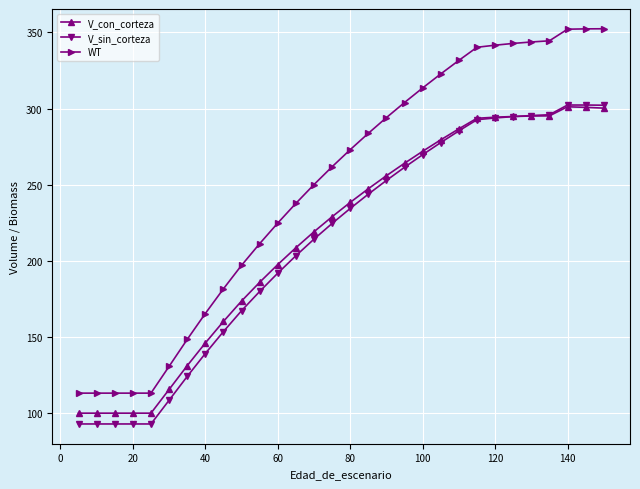

What is the greatest value displayed?

352.4